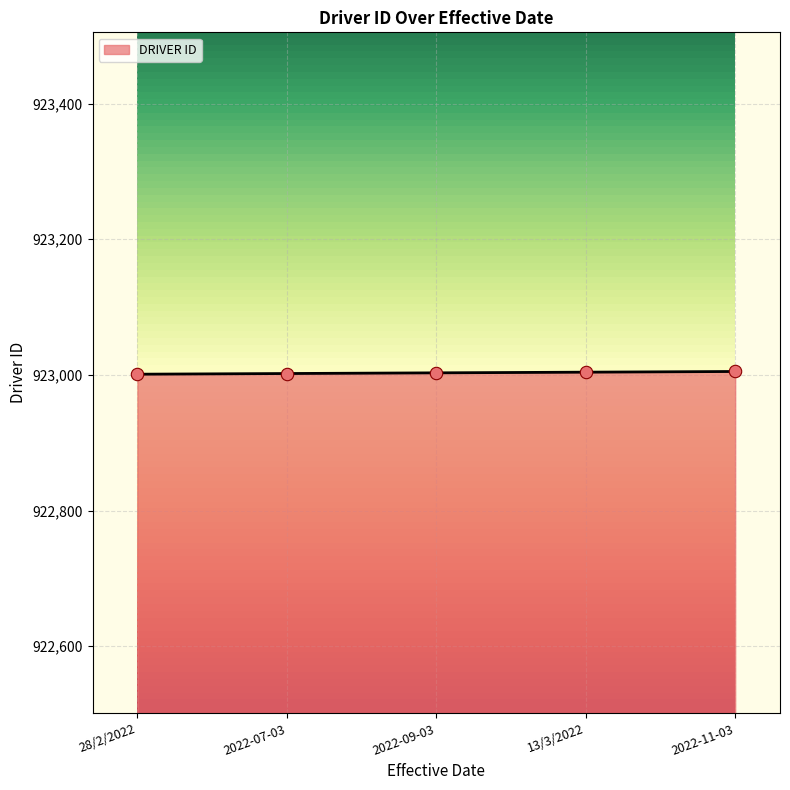

Approximately how many times larger is the value at 2022-09-03 compared to 13/3/2022?

1.0